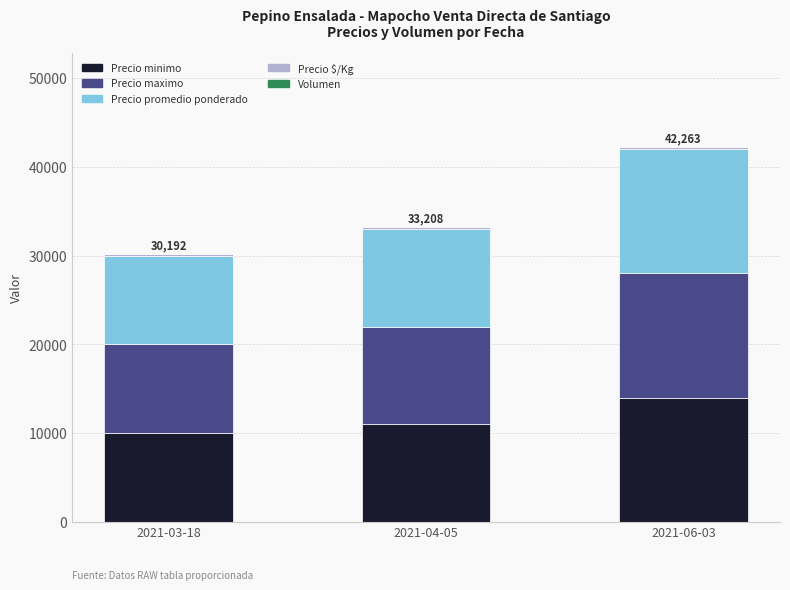

At which label does Precio minimo reach its peak?

2021-06-03